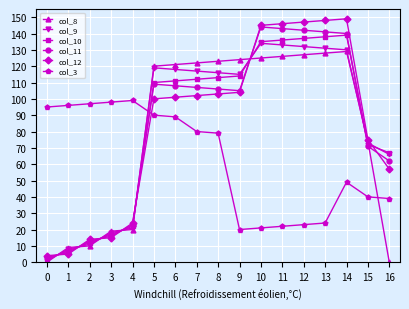

Is this an area chart (filled region under the line)?

No